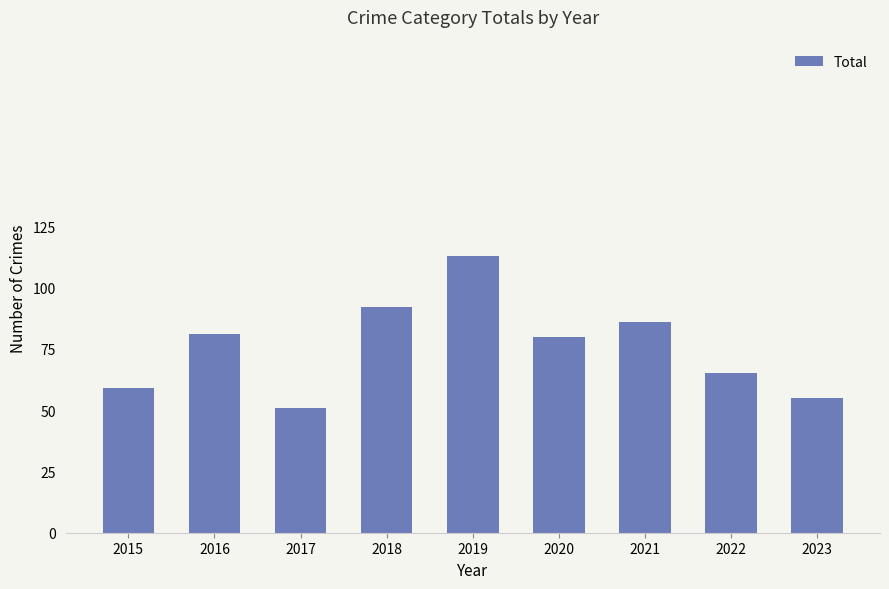

What is the value of the 4th bar from the left?

92